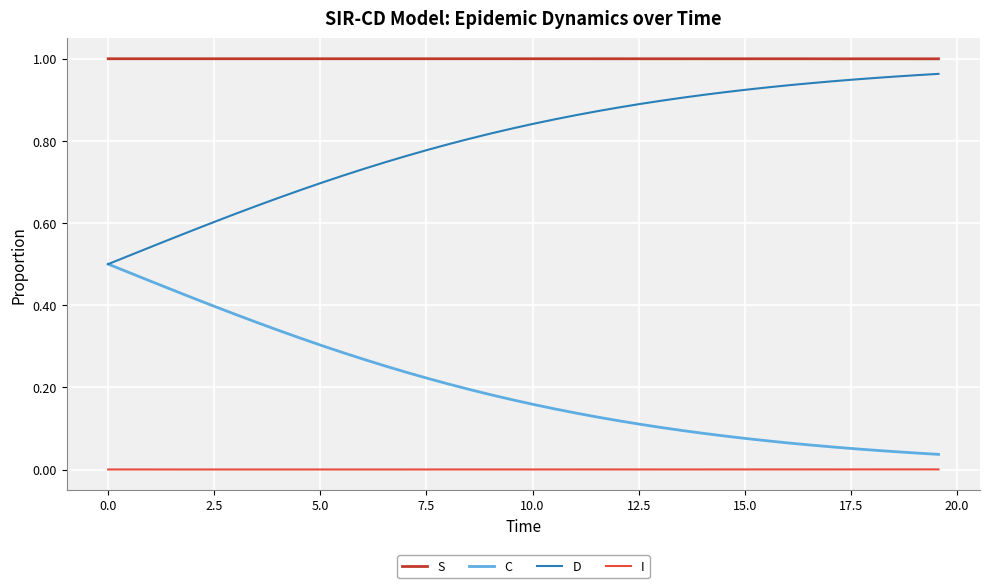

List the series in order of their overall mean, lowest first.

I, C, D, S